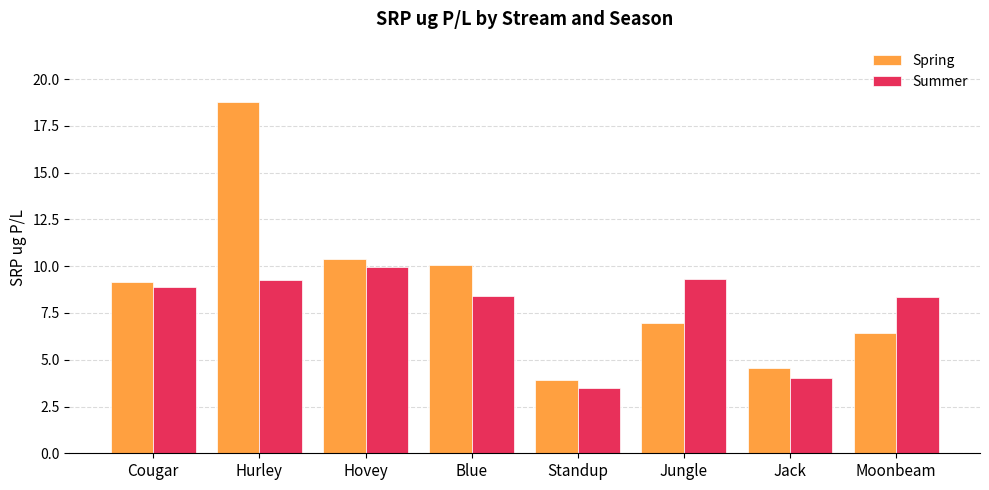

Which category has the lowest value in the Spring series?

Standup